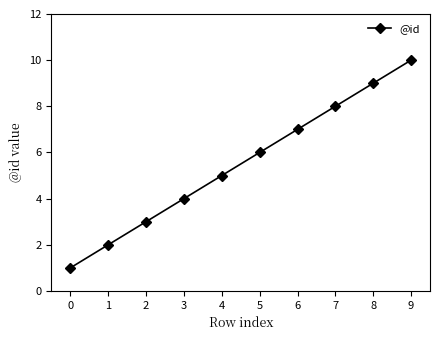

What is the smallest value displayed?

1